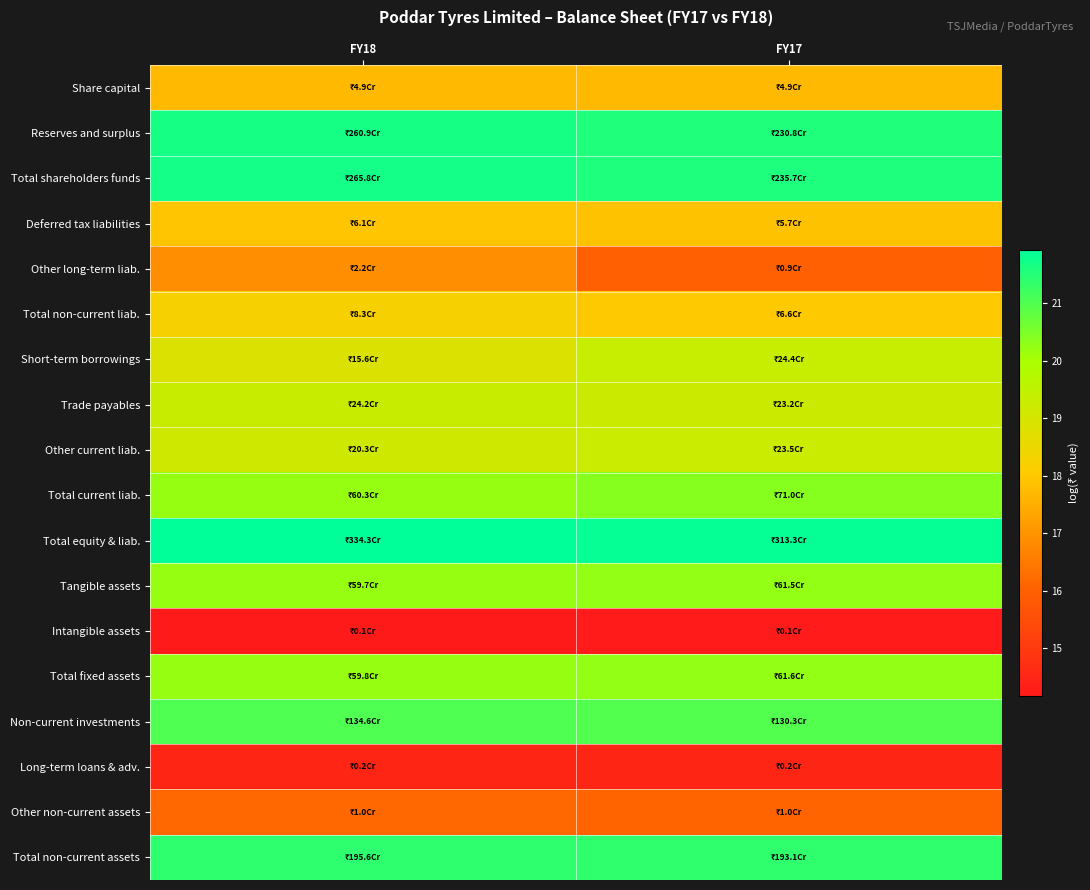

Rank the series by their maximum value, from lowest to highest.

Intangible assets, Long-term loans & adv., Other non-current assets, Other long-term liab., Share capital, Deferred tax liabilities, Total non-current liab., Other current liab., Trade payables, Short-term borrowings, Tangible assets, Total fixed assets, Total current liab., Non-current investments, Total non-current assets, Reserves and surplus, Total shareholders funds, Total equity & liab.